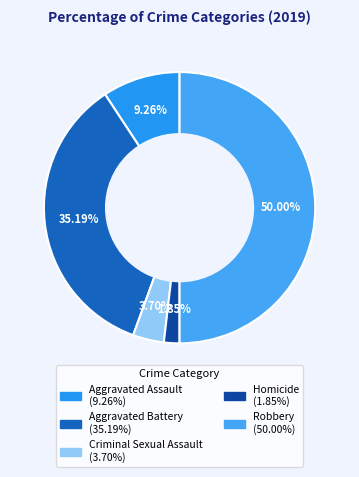

Rank the categories by value from highest to lowest.

Robbery, Aggravated Battery, Aggravated Assault, Criminal Sexual Assault, Homicide